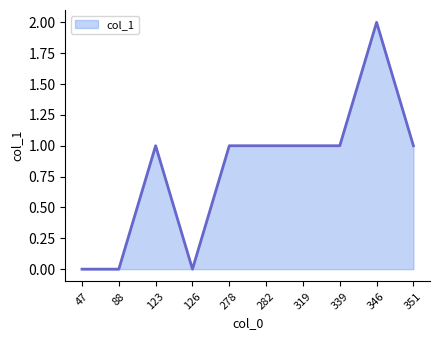

Approximately how many times larger is the value at 282 compared to 346?

0.5